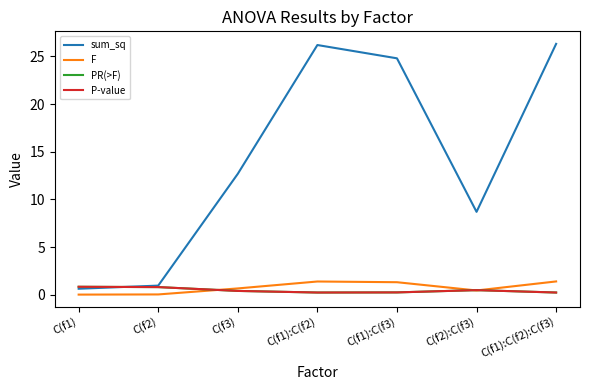

Is this an area chart (filled region under the line)?

No